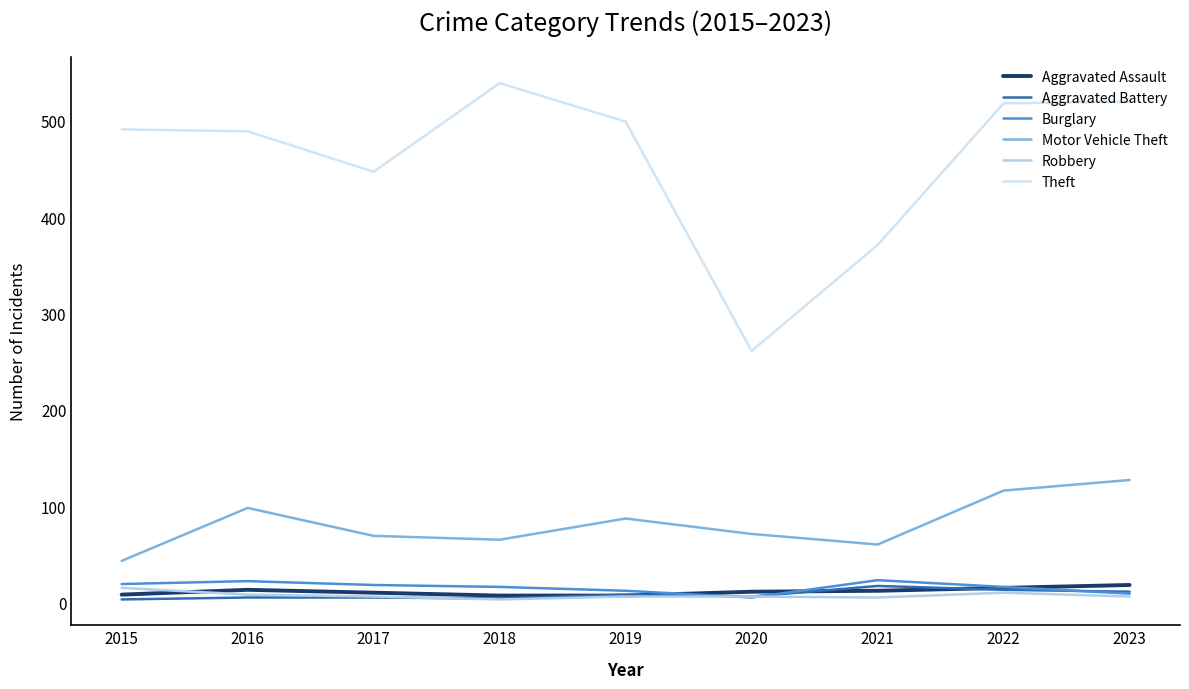

Does the chart have visible grid lines?

No